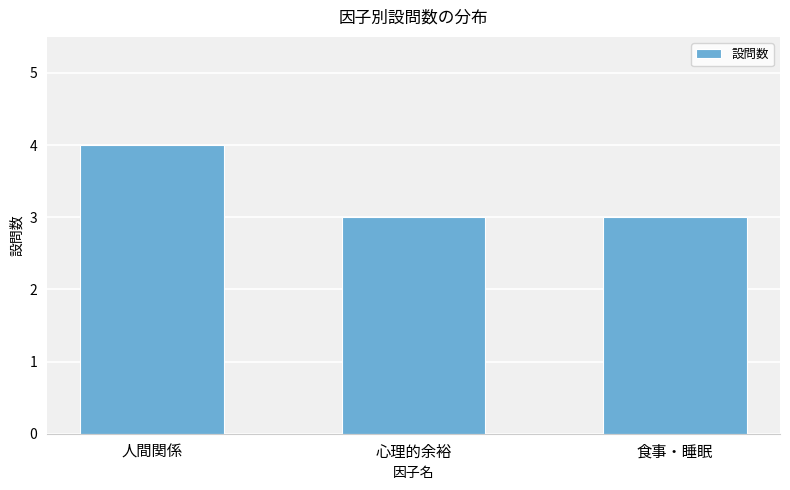

What is the smallest value displayed?

3